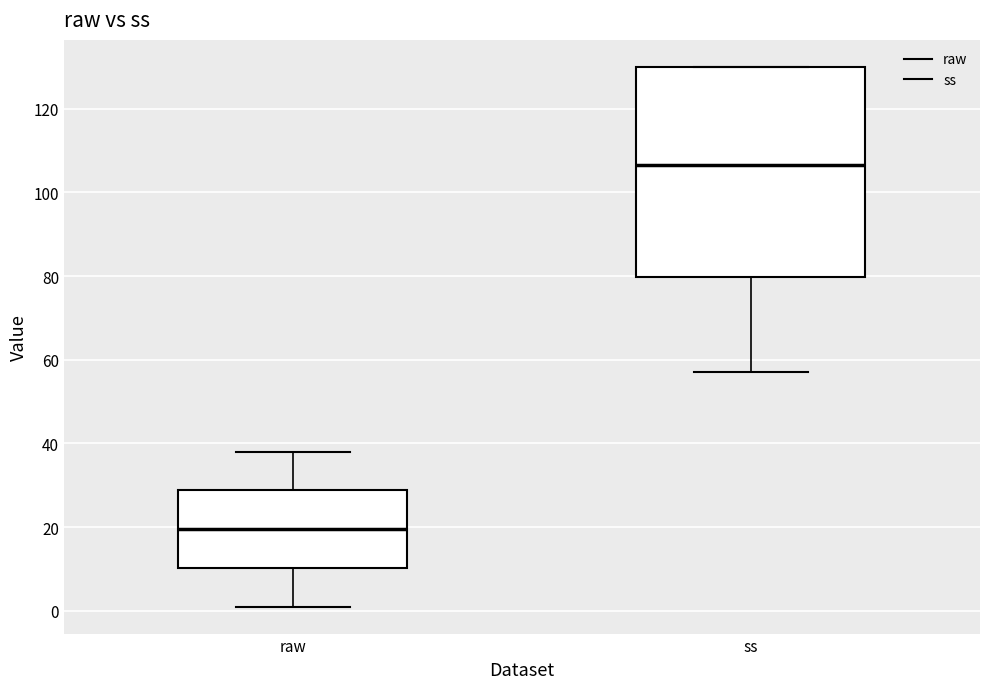

Which box's median line is the highest?

ss